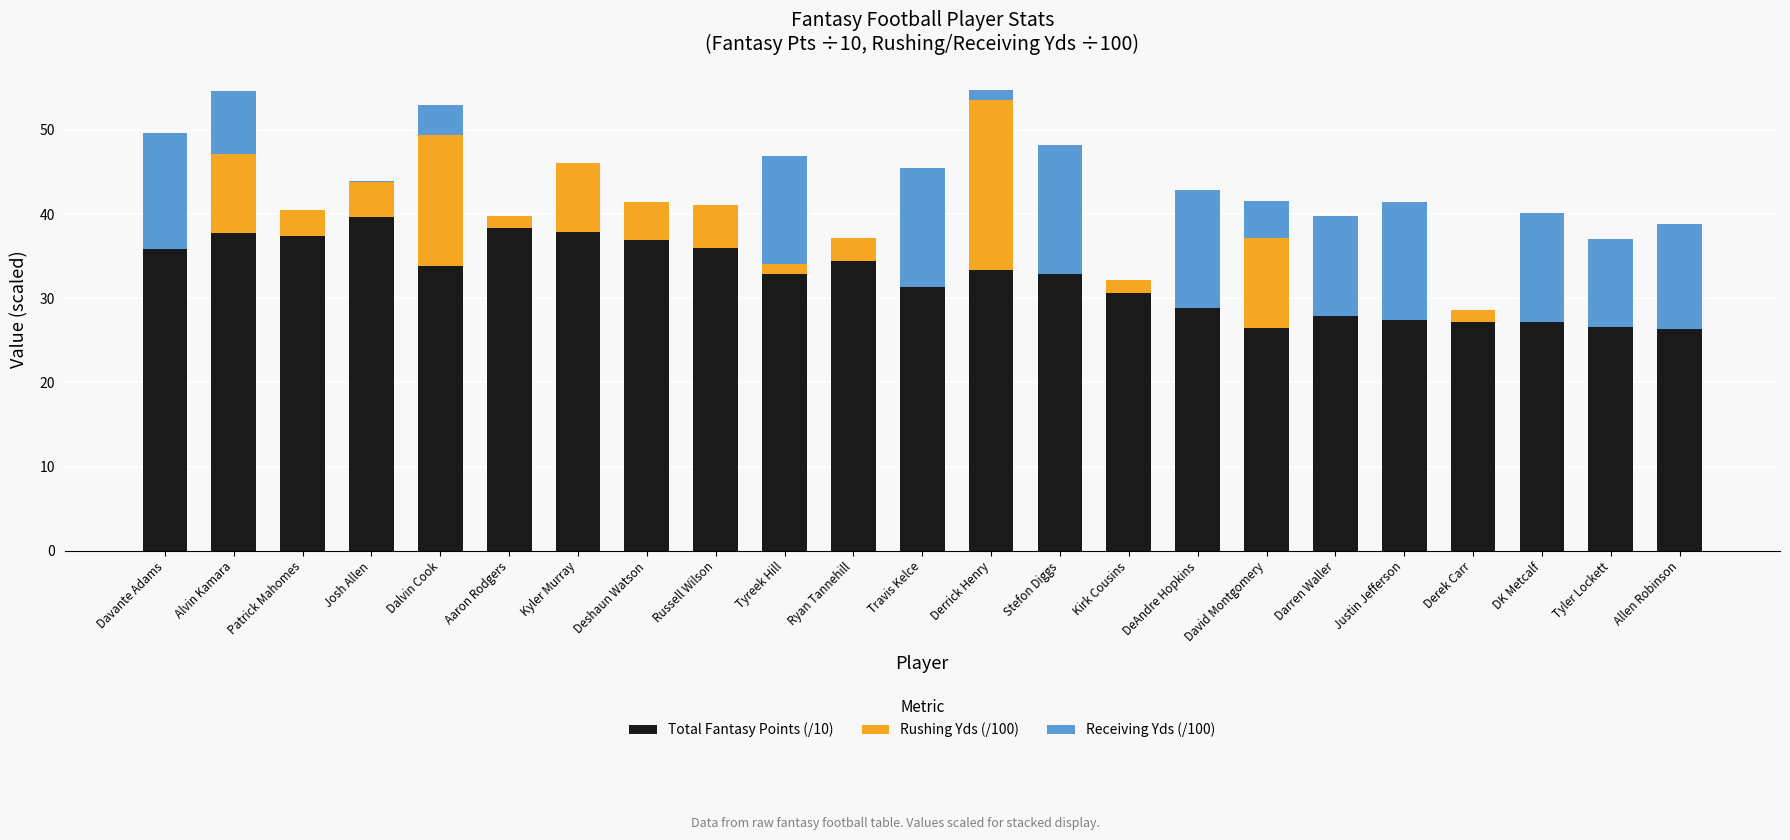

What is the sum of all Total Fantasy Points (/10) values?

746.7